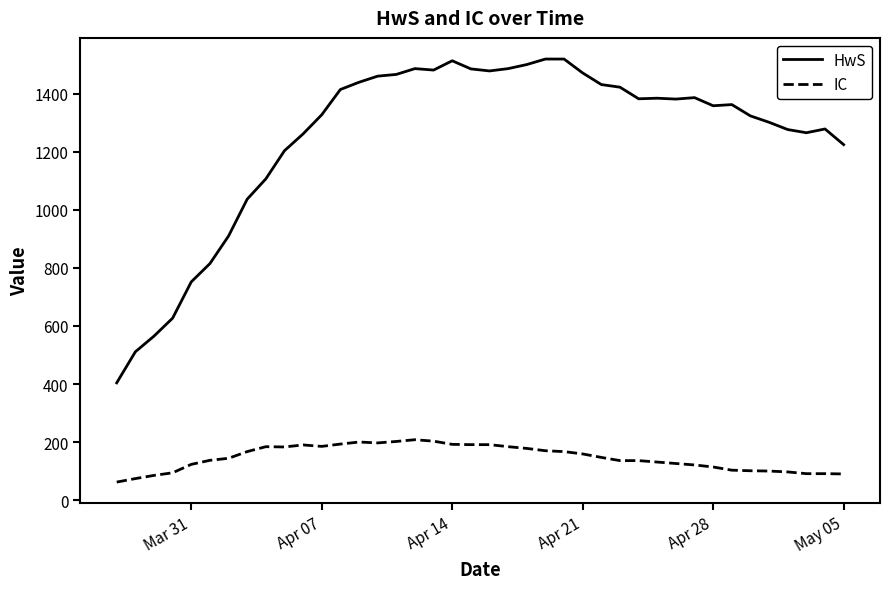

What is the sum of all IC values?

5847